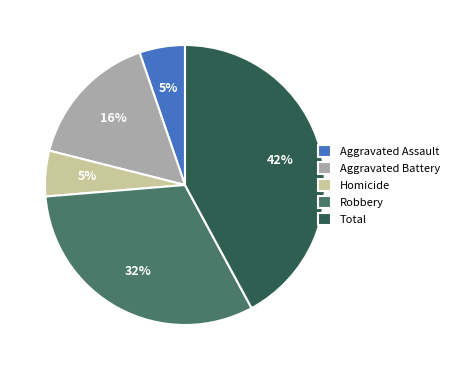

To the nearest percent, what is the combined percentage of Aggravated Battery and Homicide?

21%